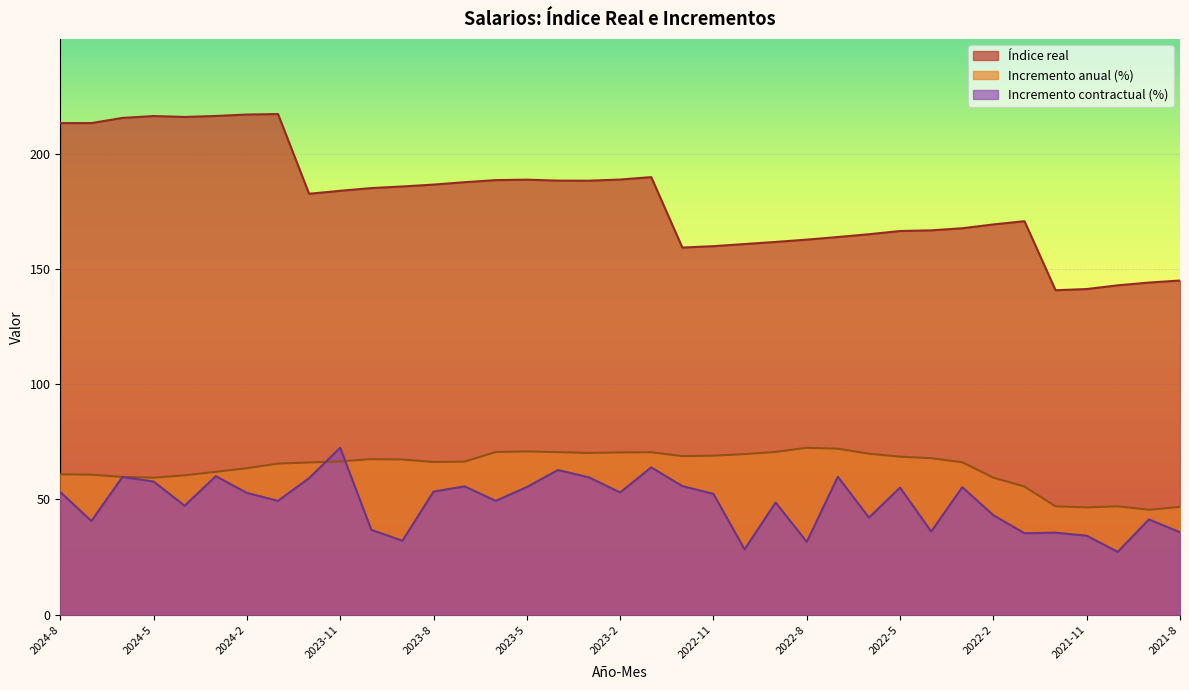

What position from the left is 2022-4?

29